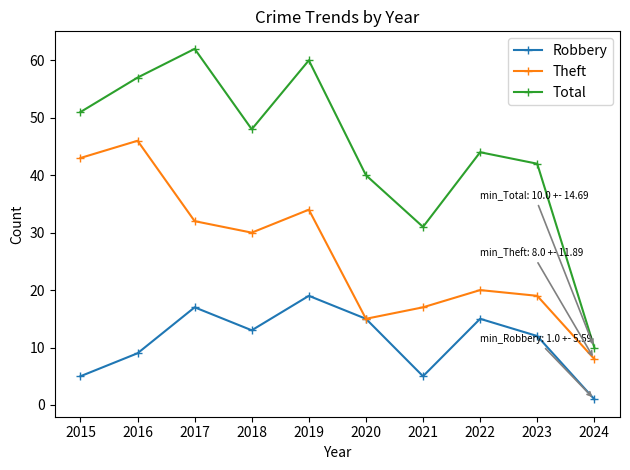

True or false: Total and Robbery intersect in this chart.

False